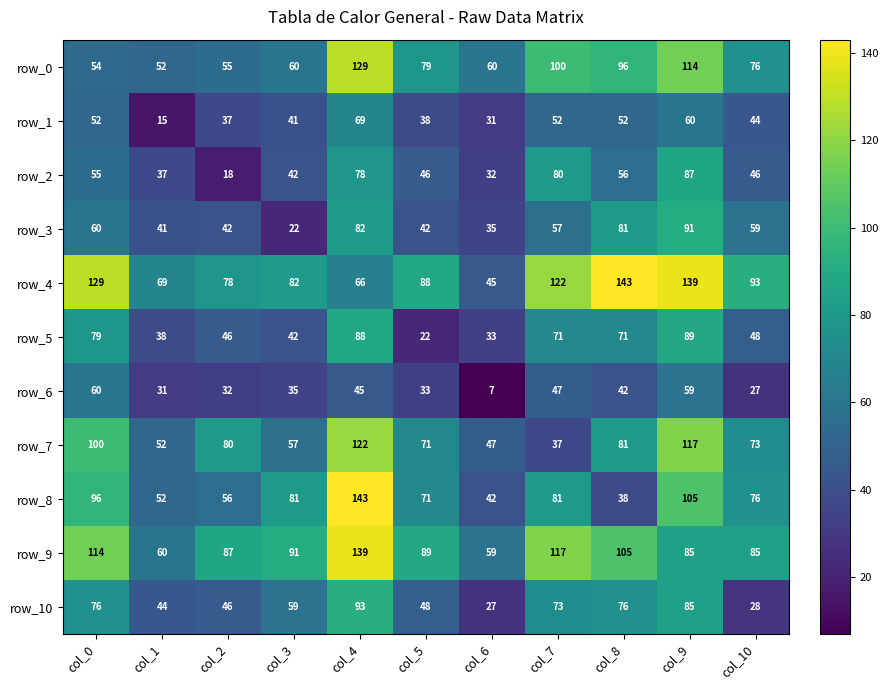

Reading left to right, list all the values displayed in this chart.

row_0: col_0=54	col_1=52	col_2=55	col_3=60	col_4=129	col_5=79	col_6=60	col_7=100	col_8=96	col_9=114	col_10=76
row_1: col_0=52	col_1=15	col_2=37	col_3=41	col_4=69	col_5=38	col_6=31	col_7=52	col_8=52	col_9=60	col_10=44
row_2: col_0=55	col_1=37	col_2=18	col_3=42	col_4=78	col_5=46	col_6=32	col_7=80	col_8=56	col_9=87	col_10=46
row_3: col_0=60	col_1=41	col_2=42	col_3=22	col_4=82	col_5=42	col_6=35	col_7=57	col_8=81	col_9=91	col_10=59
row_4: col_0=129	col_1=69	col_2=78	col_3=82	col_4=66	col_5=88	col_6=45	col_7=122	col_8=143	col_9=139	col_10=93
row_5: col_0=79	col_1=38	col_2=46	col_3=42	col_4=88	col_5=22	col_6=33	col_7=71	col_8=71	col_9=89	col_10=48
row_6: col_0=60	col_1=31	col_2=32	col_3=35	col_4=45	col_5=33	col_6=7	col_7=47	col_8=42	col_9=59	col_10=27
row_7: col_0=100	col_1=52	col_2=80	col_3=57	col_4=122	col_5=71	col_6=47	col_7=37	col_8=81	col_9=117	col_10=73
row_8: col_0=96	col_1=52	col_2=56	col_3=81	col_4=143	col_5=71	col_6=42	col_7=81	col_8=38	col_9=105	col_10=76
row_9: col_0=114	col_1=60	col_2=87	col_3=91	col_4=139	col_5=89	col_6=59	col_7=117	col_8=105	col_9=85	col_10=85
row_10: col_0=76	col_1=44	col_2=46	col_3=59	col_4=93	col_5=48	col_6=27	col_7=73	col_8=76	col_9=85	col_10=28